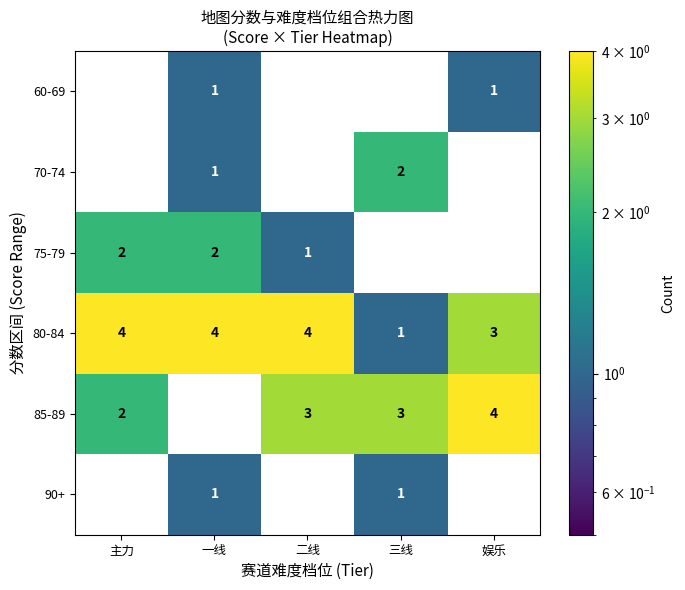

What is the maximum value for 85-89?

4